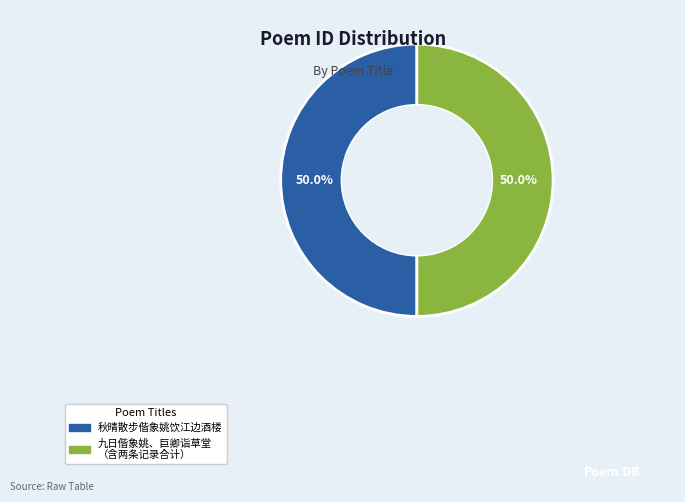

Count the number of slices in the pie.

2